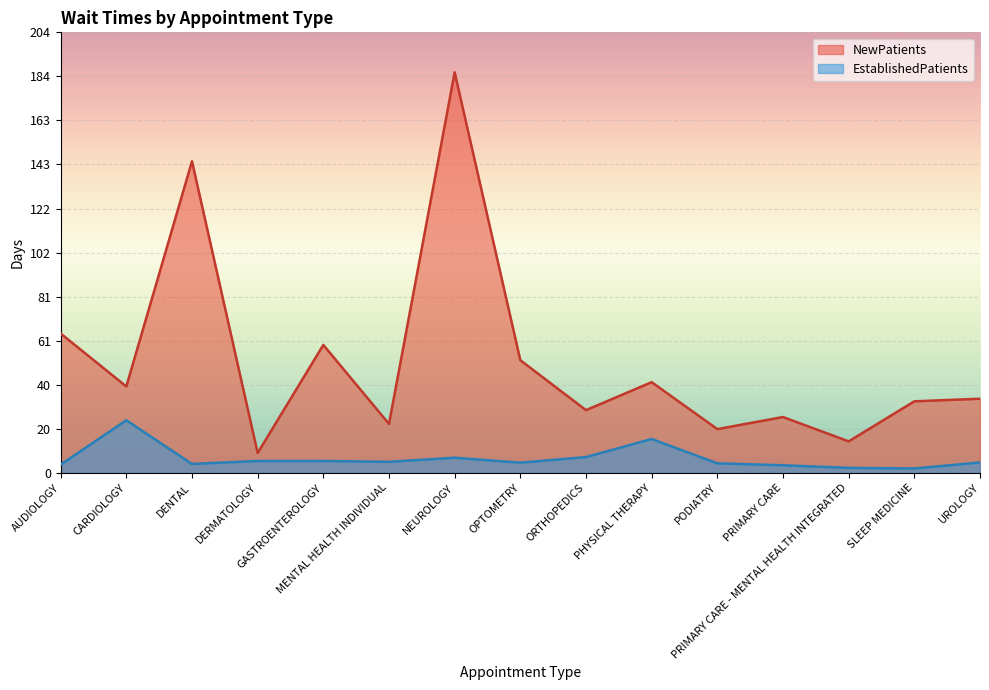

What is the average value of the NewPatients series?

51.9